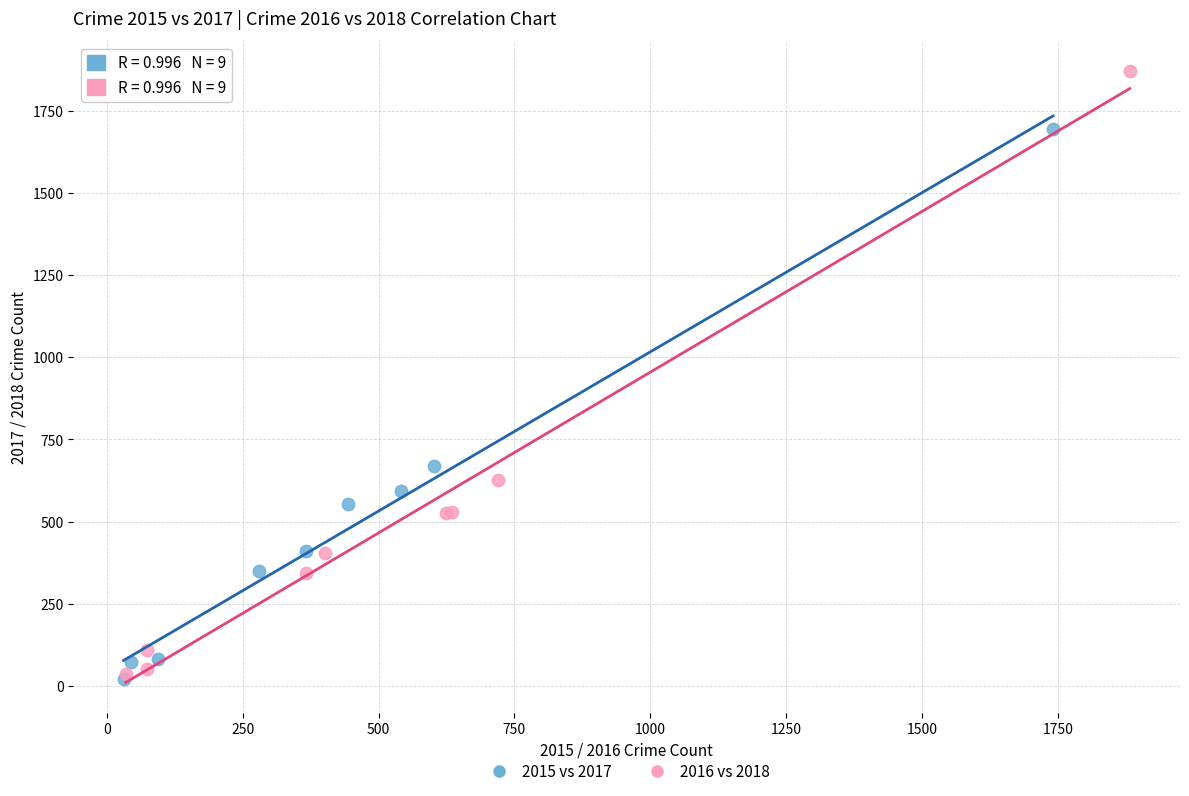

What are all the series names shown in the legend?

2015 vs 2017, 2016 vs 2018